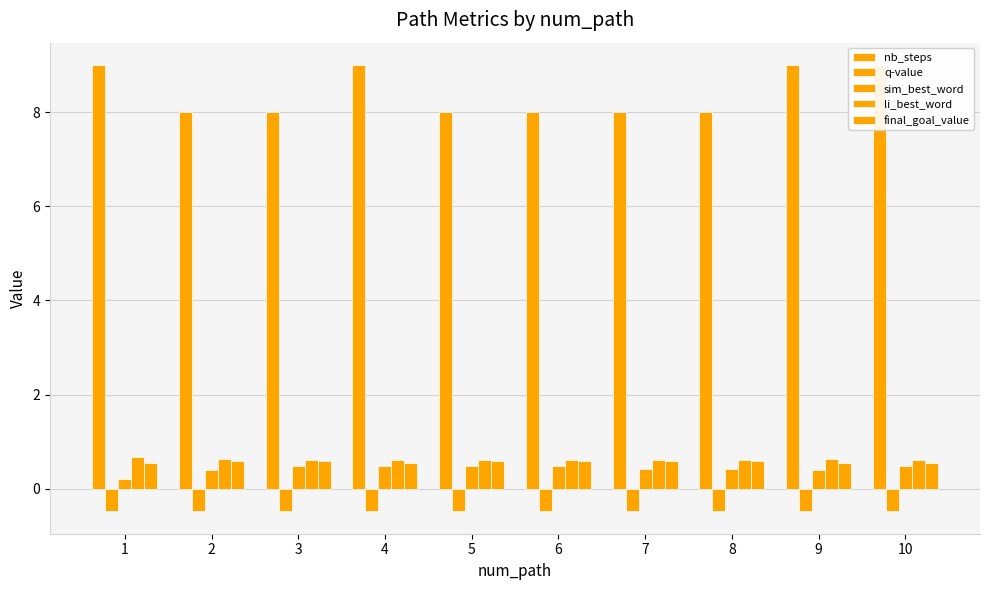

What is the value of the sim_best_word bar at the 1st from the left?

0.2